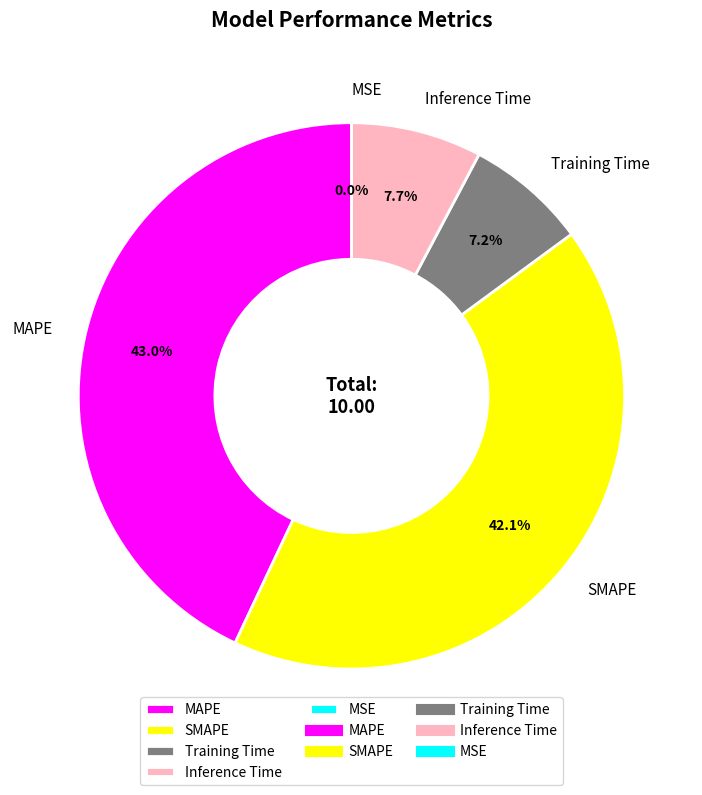

Between Inference Time and MAPE, which is larger?

MAPE